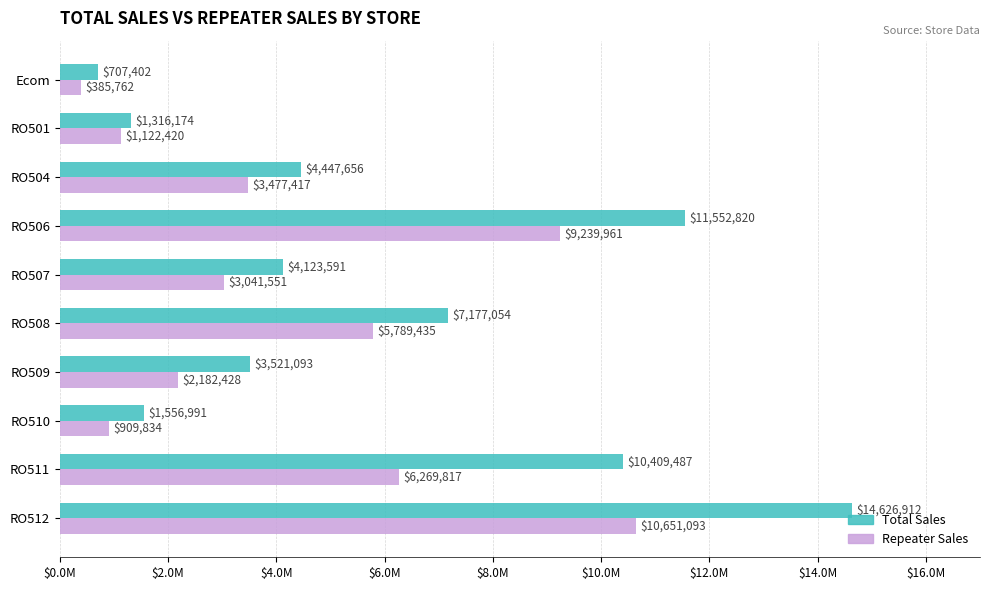

What are all the series names shown in the legend?

Total Sales, Repeater Sales